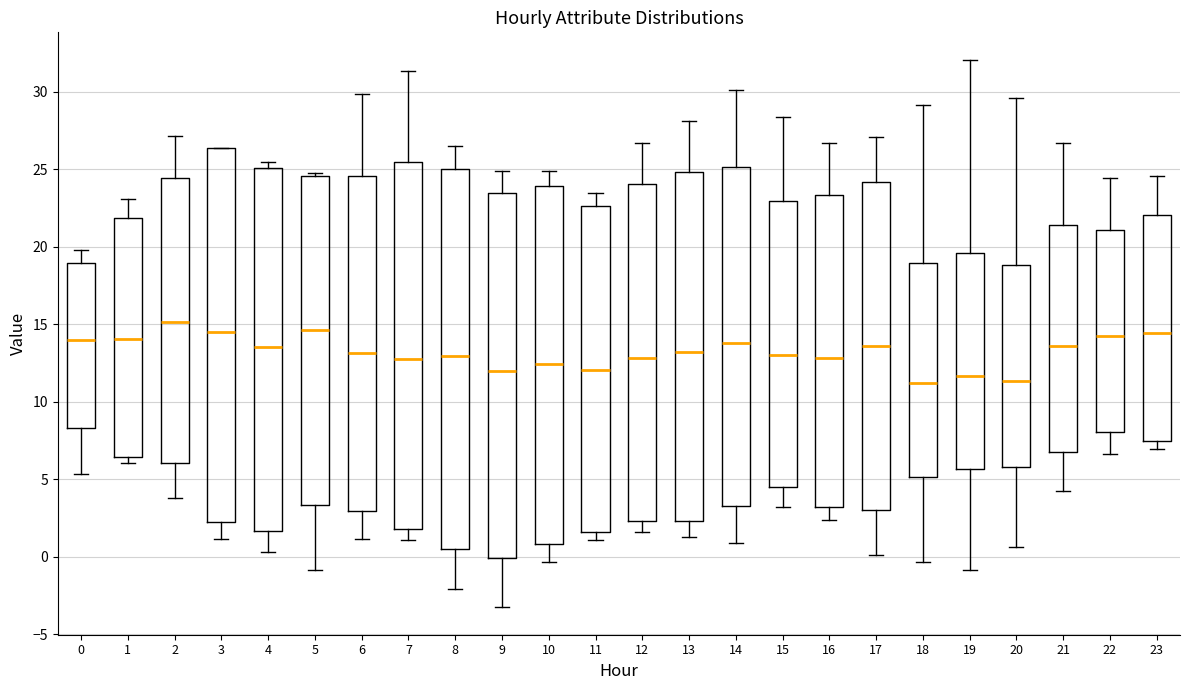

Reading left to right, transcribe this box plot: for each box, give where its median line is, the range the box spans, and where its two whiskers end, as read against the y-axis. The values are not printed on the chart, so give them approximately, as read against the axis.

0: median 14.0, box 8.5 to 19.0, whiskers 5.5 to 20.0
1: median 14.0, box 6.5 to 22.0, whiskers 6.0 to 23.0
2: median 15.0, box 6.0 to 24.5, whiskers 4.0 to 27.0
3: median 14.5, box 2.5 to 26.5, whiskers 1.0 to 26.5
4: median 13.5, box 1.5 to 25.0, whiskers 0.5 to 25.5
5: median 14.5, box 3.5 to 24.5, whiskers -1.0 to 25.0
6: median 13.0, box 3.0 to 24.5, whiskers 1.0 to 30.0
7: median 13.0, box 2.0 to 25.5, whiskers 1.0 to 31.5
8: median 13.0, box 0.5 to 25.0, whiskers -2.0 to 26.5
9: median 12.0, box 0.0 to 23.5, whiskers -3.5 to 25.0
10: median 12.5, box 1.0 to 24.0, whiskers -0.5 to 25.0
11: median 12.0, box 1.5 to 22.5, whiskers 1.0 to 23.5
12: median 13.0, box 2.5 to 24.0, whiskers 1.5 to 26.5
13: median 13.0, box 2.5 to 25.0, whiskers 1.5 to 28.0
14: median 14.0, box 3.5 to 25.0, whiskers 1.0 to 30.0
15: median 13.0, box 4.5 to 23.0, whiskers 3.0 to 28.5
16: median 13.0, box 3.0 to 23.5, whiskers 2.5 to 26.5
17: median 13.5, box 3.0 to 24.0, whiskers 0.0 to 27.0
18: median 11.0, box 5.0 to 19.0, whiskers -0.5 to 29.0
19: median 11.5, box 5.5 to 19.5, whiskers -1.0 to 32.0
20: median 11.5, box 6.0 to 19.0, whiskers 0.5 to 29.5
21: median 13.5, box 7.0 to 21.5, whiskers 4.5 to 26.5
22: median 14.0, box 8.0 to 21.0, whiskers 6.5 to 24.5
23: median 14.5, box 7.5 to 22.0, whiskers 7.0 to 24.5